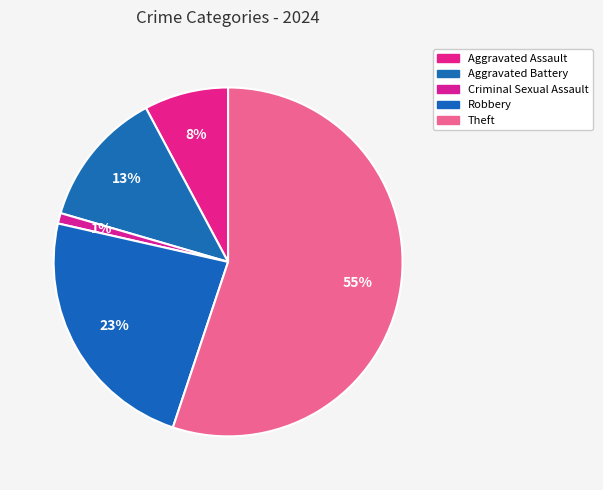

To the nearest percent, what is the combined percentage of Aggravated Battery and Criminal Sexual Assault?

14%